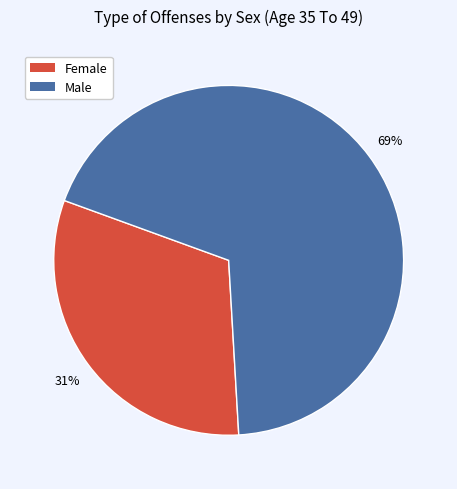

True or false: Male accounts for 76% of the total.

False